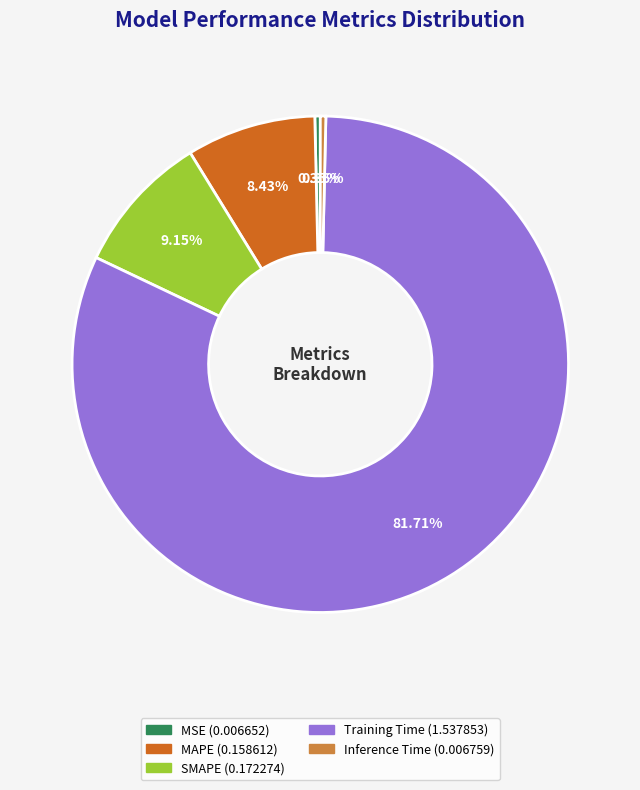

Which has a higher value, Training Time or MSE?

Training Time